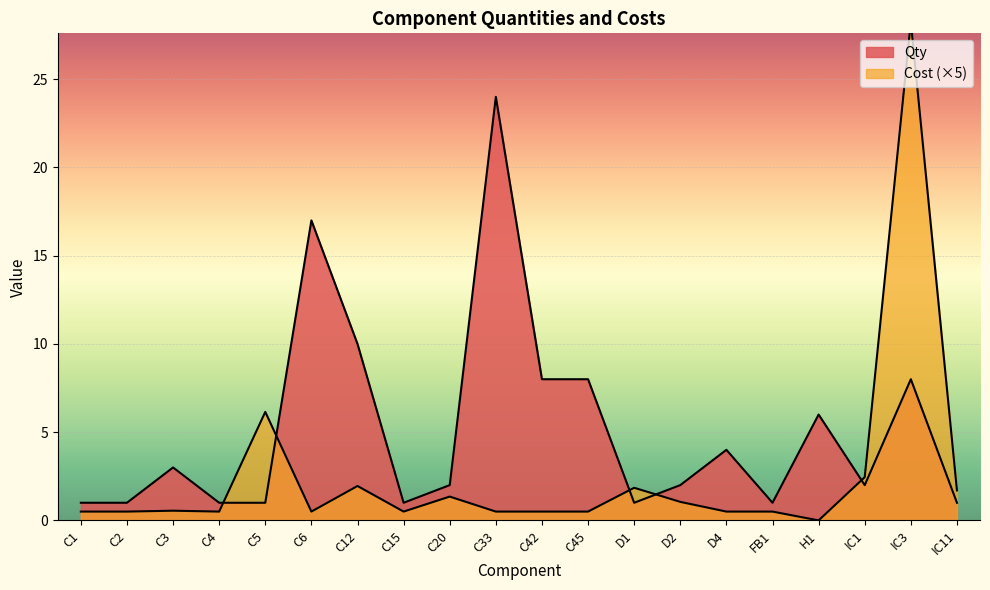

What is the total value across all series at IC3?

36.2